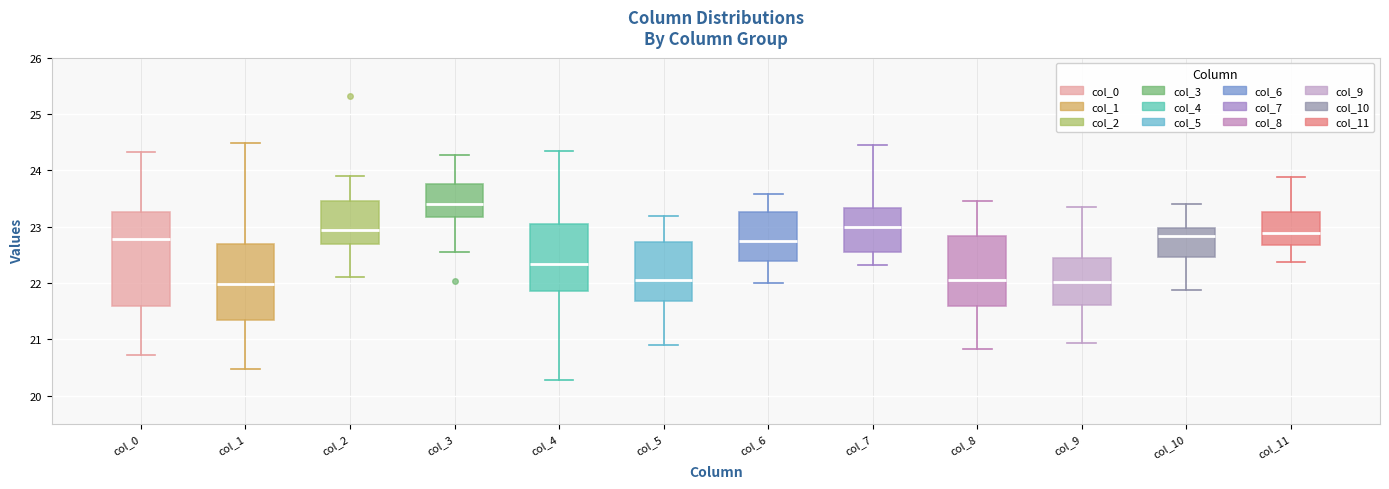

Reading left to right, transcribe this box plot: for each box, give where its median line is, the range the box spans, and where its two whiskers end, as read against the y-axis. The values are not printed on the chart, so give them approximately, as read against the axis.

col_0: median 22.8, box 21.6 to 23.3, whiskers 20.7 to 24.3
col_1: median 22.0, box 21.3 to 22.7, whiskers 20.5 to 24.5
col_2: median 22.9, box 22.7 to 23.5, whiskers 22.1 to 23.9
col_3: median 23.4, box 23.2 to 23.8, whiskers 22.5 to 24.3
col_4: median 22.3, box 21.9 to 23.1, whiskers 20.3 to 24.3
col_5: median 22.1, box 21.7 to 22.7, whiskers 20.9 to 23.2
col_6: median 22.8, box 22.4 to 23.3, whiskers 22.0 to 23.6
col_7: median 23.0, box 22.6 to 23.3, whiskers 22.3 to 24.5
col_8: median 22.1, box 21.6 to 22.8, whiskers 20.8 to 23.5
col_9: median 22.0, box 21.6 to 22.4, whiskers 20.9 to 23.3
col_10: median 22.8, box 22.5 to 23.0, whiskers 21.9 to 23.4
col_11: median 22.9, box 22.7 to 23.3, whiskers 22.4 to 23.9